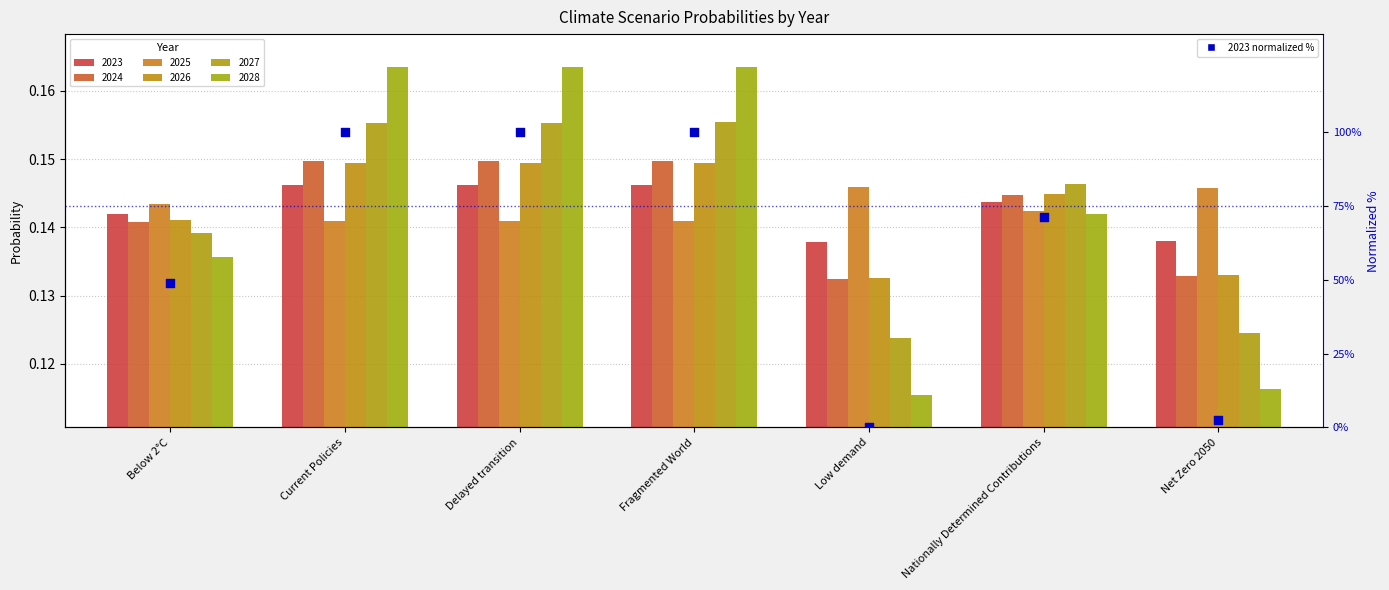

Approximately how many times larger is the value at Delayed transition compared to Fragmented World?

1.0